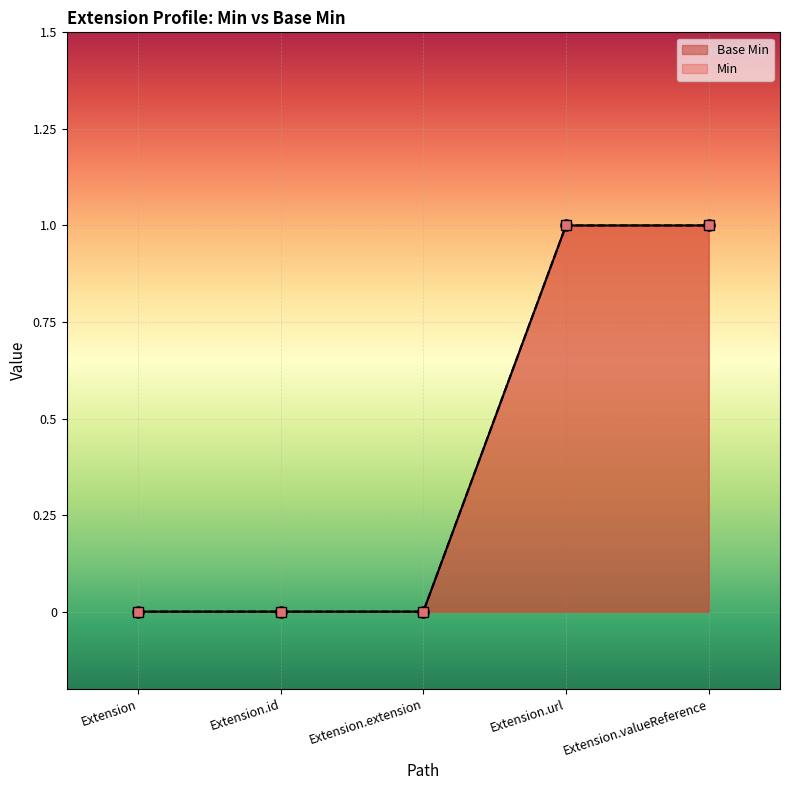

What is the maximum value shown in the chart?

1